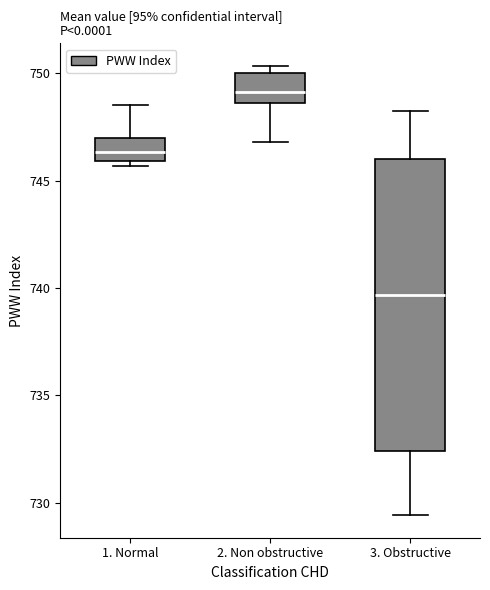

Comparing the boxes themselves (not the whiskers), which one is the tallest?

3. Obstructive